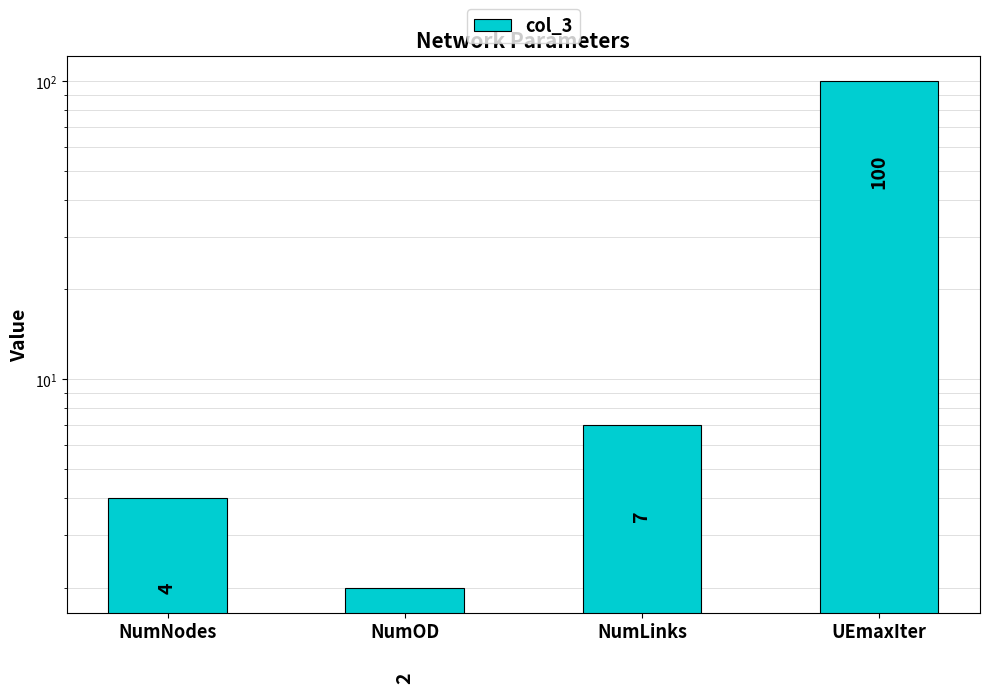

Does the chart contain any negative values?

No